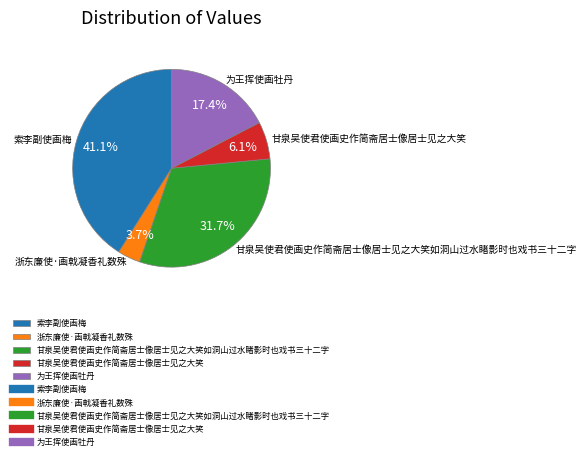

Rank the categories by value from highest to lowest.

索李副使画梅, 甘泉吴使君使画史作简斋居士像居士见之大笑如洞山过水睹影时也戏书三十二字, 为王挥使画牡丹, 甘泉吴使君使画史作简斋居士像居士见之大笑, 浙东廉使·画戟凝香礼数殊